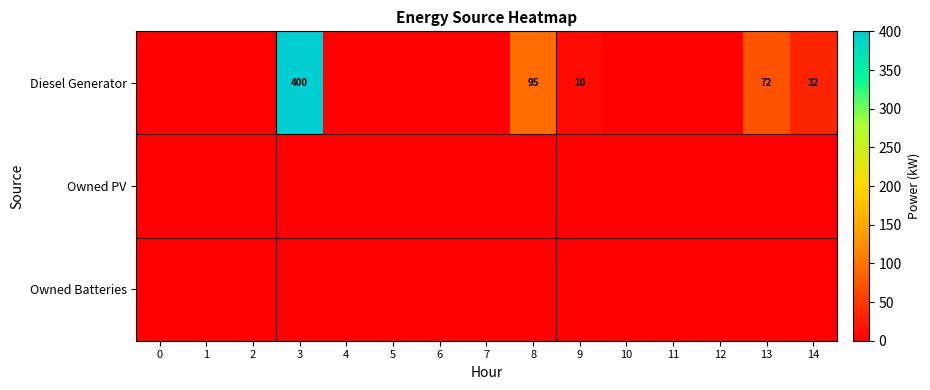

The Diesel Generator series shows 32 at 14. True or false?

True